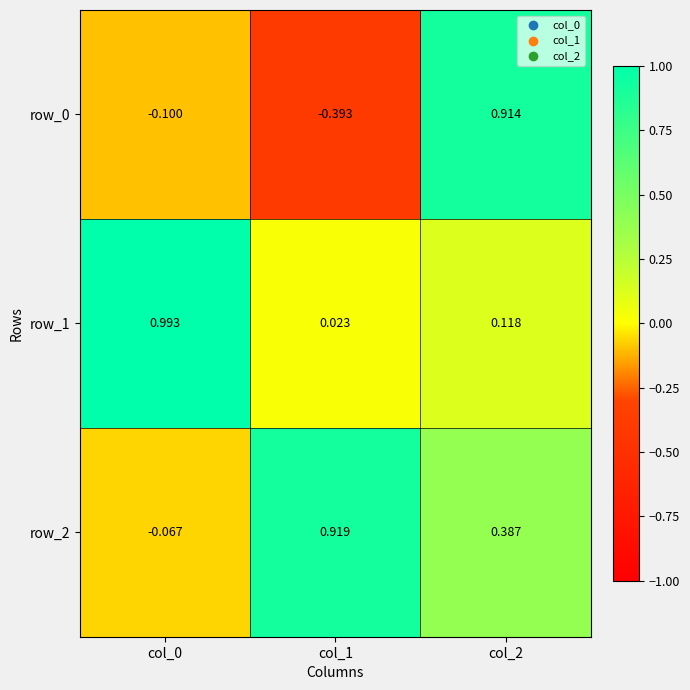

True or false: row_1 has a value of 0.0 at col_2.

False